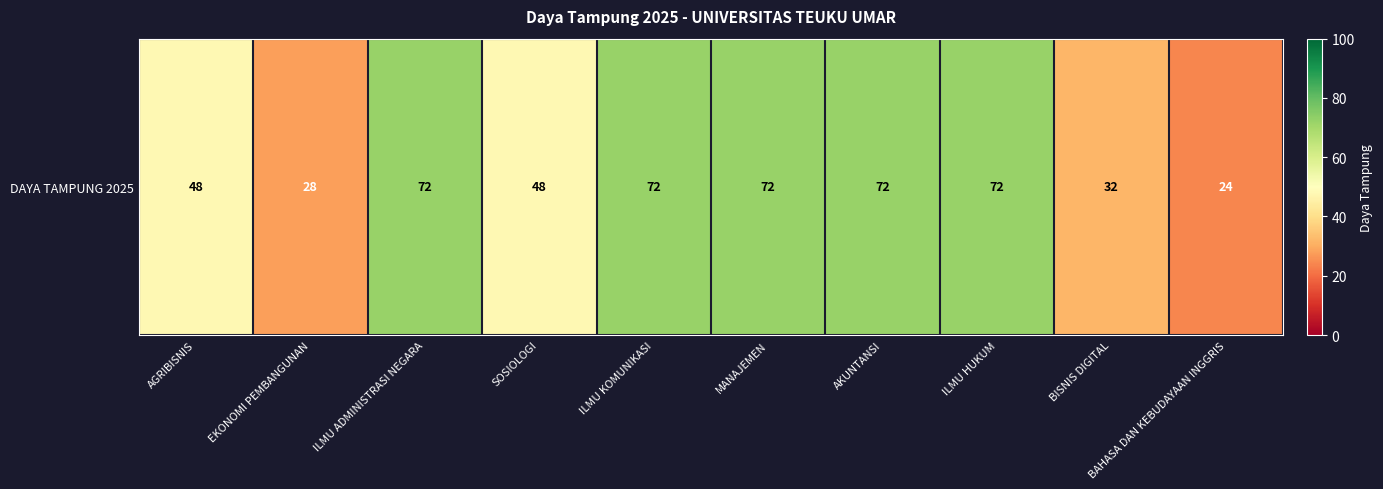

What is the maximum value shown in the chart?

72